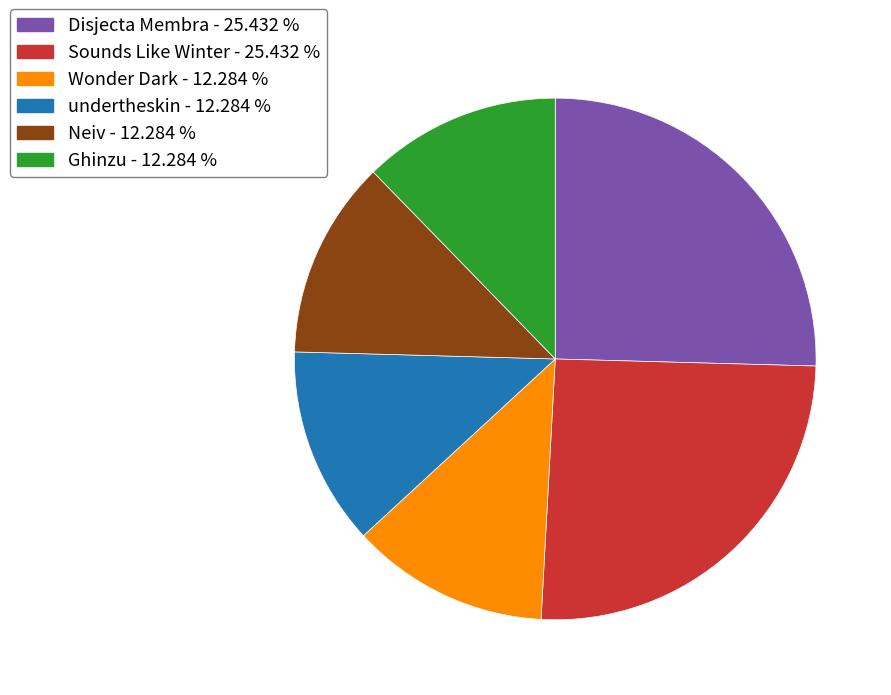

Does Sounds Like Winter account for over 50% of the chart?

No